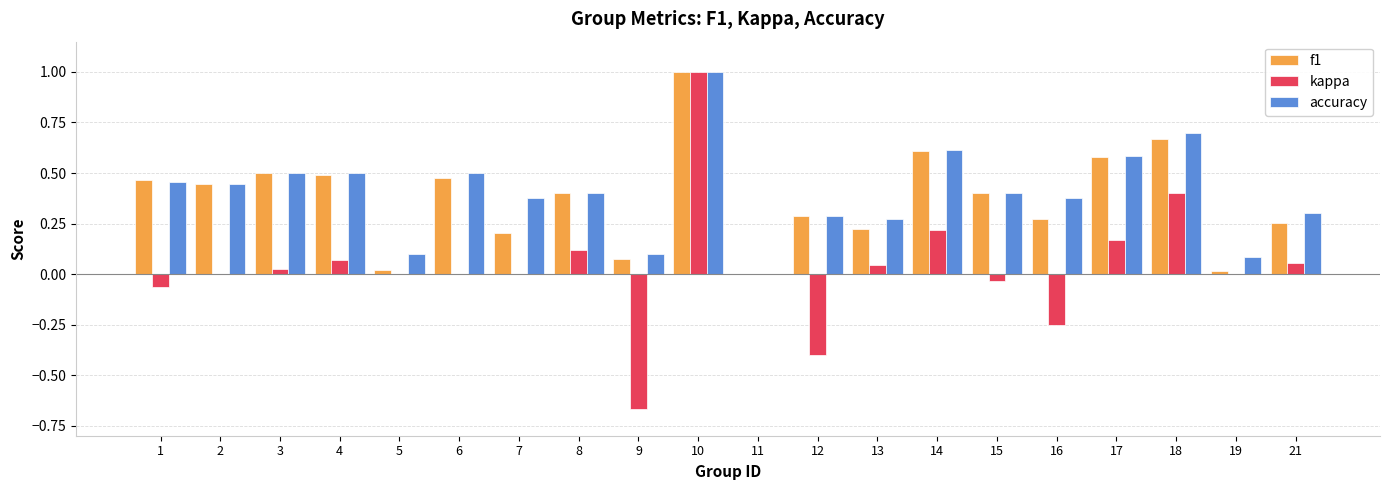

Is the value of accuracy at 18 greater than the value of f1 at 9?

Yes